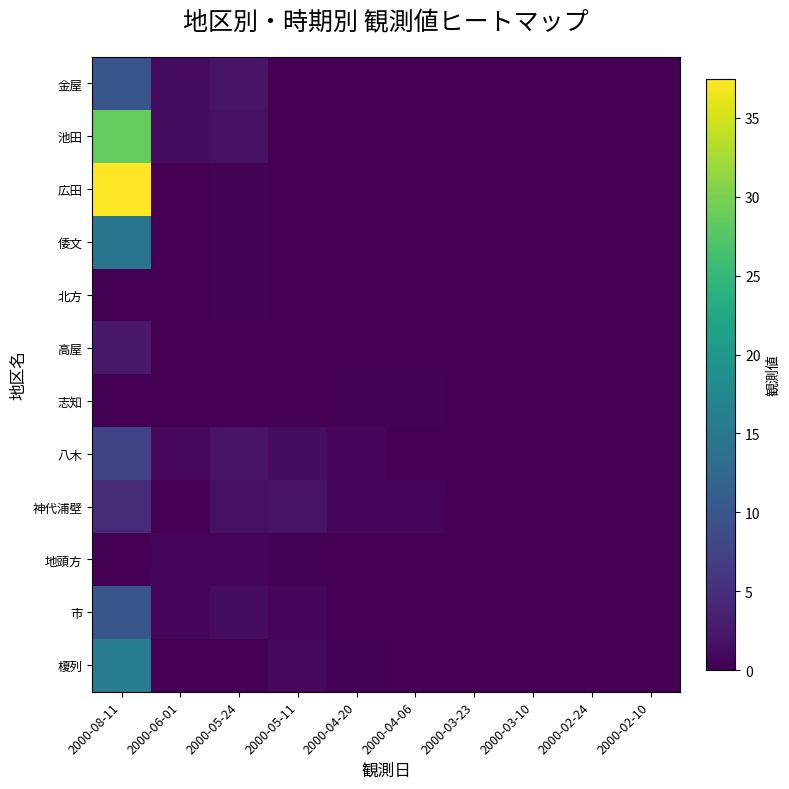

Between 2000-04-20 and 2000-08-11, which is larger?

2000-08-11